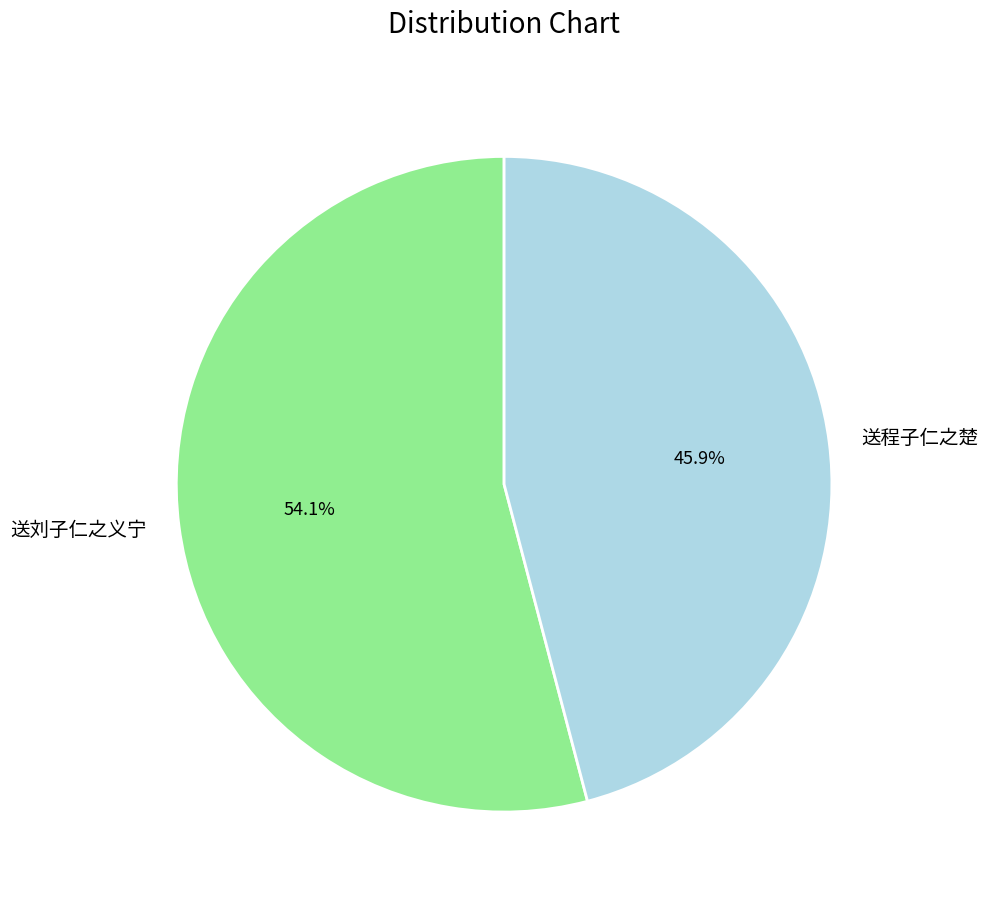

To the nearest percent, what is the difference between the 送刘子仁之义宁 and 送程子仁之楚 slice percentages?

8%